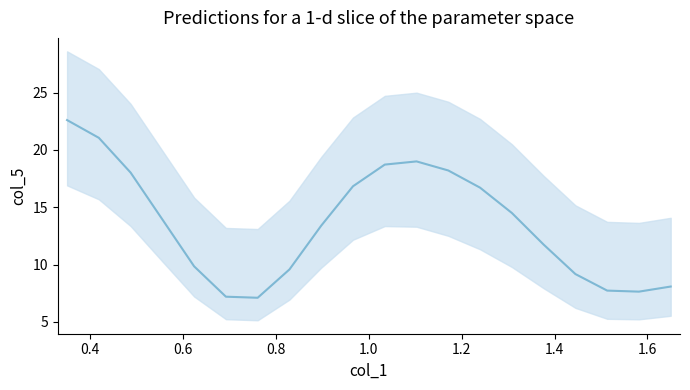

How many lines are shown in the chart?

1